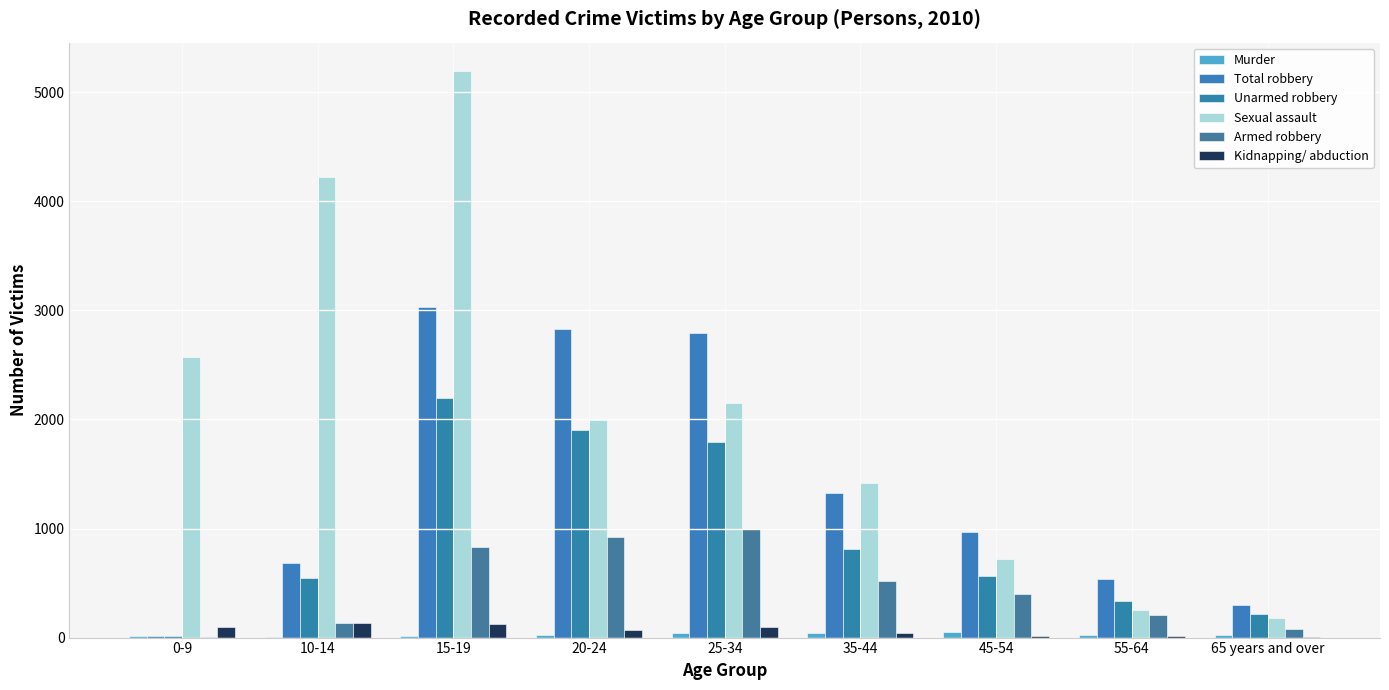

Reading right to left, what are all the values shown in this chart?

Murder: 65 years and over=20	55-64=21	45-54=47	35-44=41	25-34=40	20-24=21	15-19=17	10-14=3	0-9=15
Total robbery: 65 years and over=295	55-64=538	45-54=967	35-44=1328	25-34=2791	20-24=2828	15-19=3027	10-14=681	0-9=16
Unarmed robbery: 65 years and over=217	55-64=331	45-54=566	35-44=808	25-34=1798	20-24=1902	15-19=2195	10-14=543	0-9=16
Sexual assault: 65 years and over=184	55-64=253	45-54=720	35-44=1416	25-34=2151	20-24=1996	15-19=5196	10-14=4222	0-9=2572
Armed robbery: 65 years and over=78	55-64=207	45-54=397	35-44=521	25-34=997	20-24=924	15-19=833	10-14=134	0-9=4
Kidnapping/ abduction: 65 years and over=3	55-64=11	45-54=12	35-44=45	25-34=100	20-24=74	15-19=129	10-14=131	0-9=101